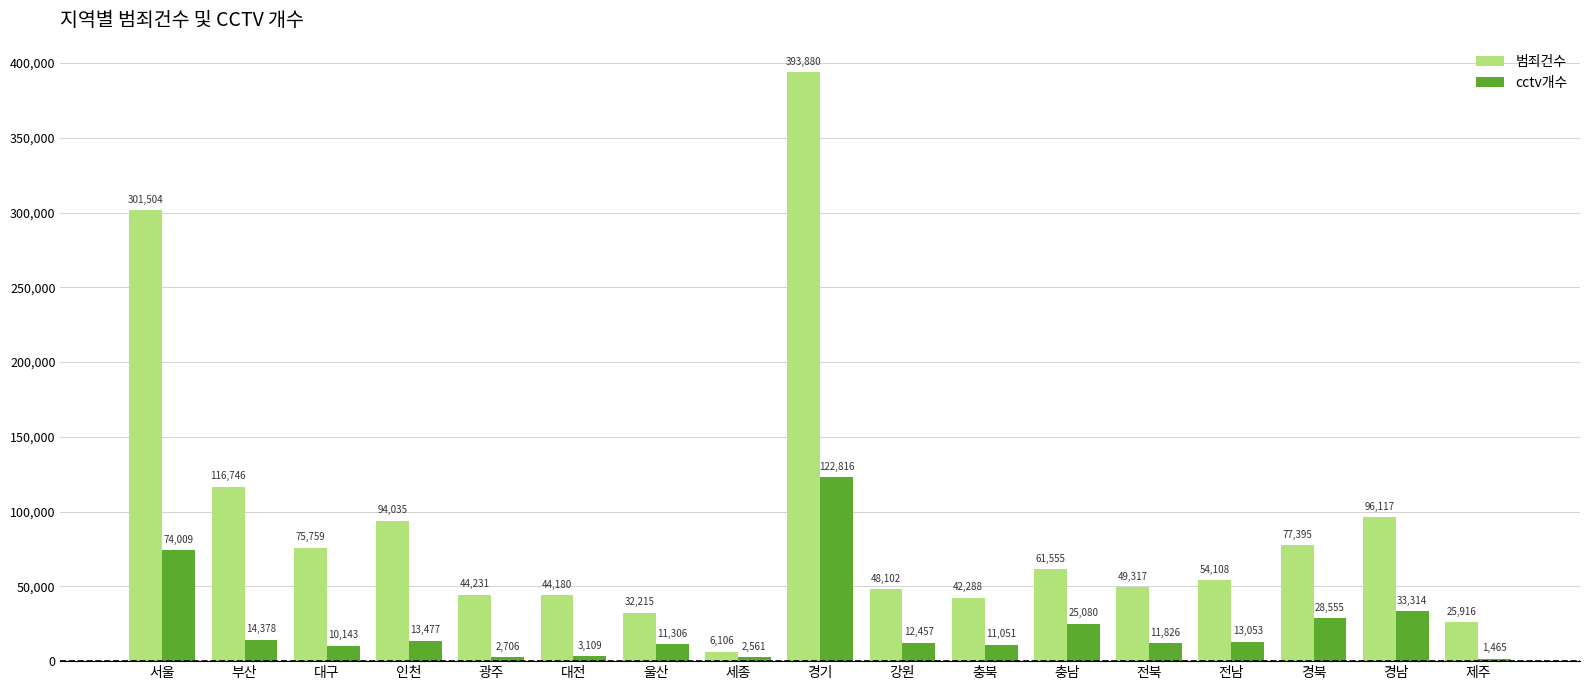

What is the difference between the maximum and second lowest values in the cctv개수 series?

120255